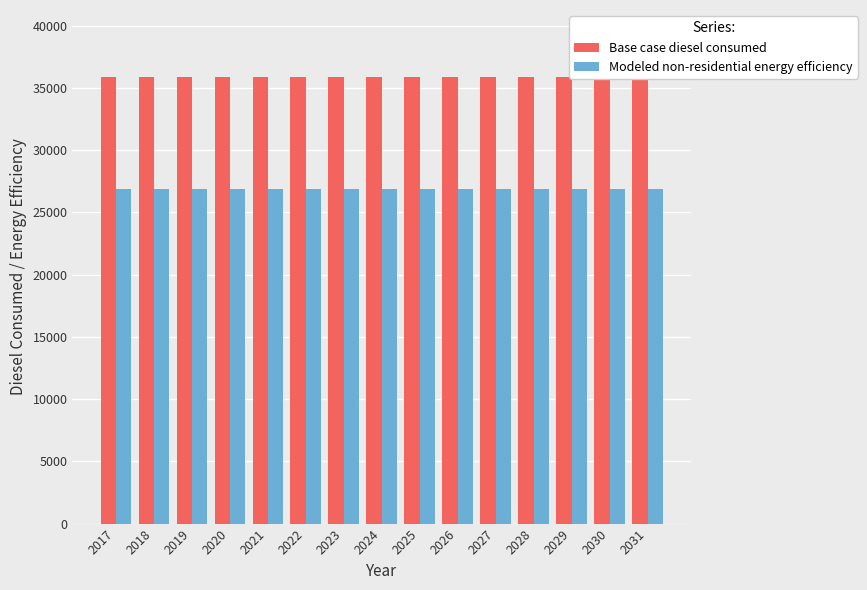

Which series has the largest range (max minus min)?

Base case diesel consumed